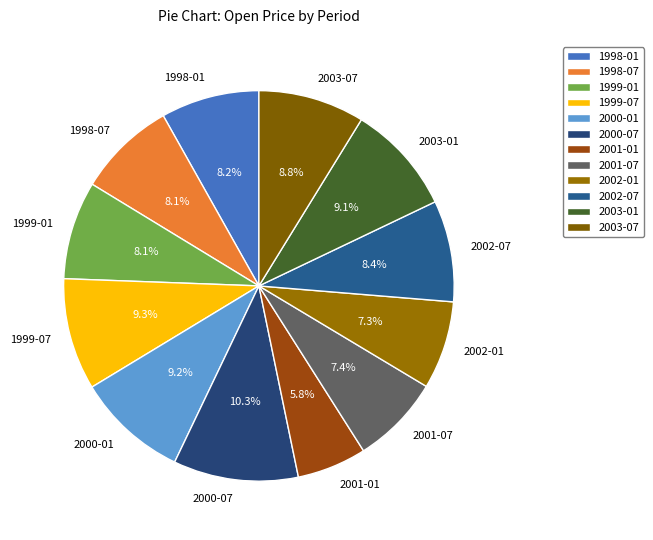

Is it true that 2000-07 is 10% of the pie?

True